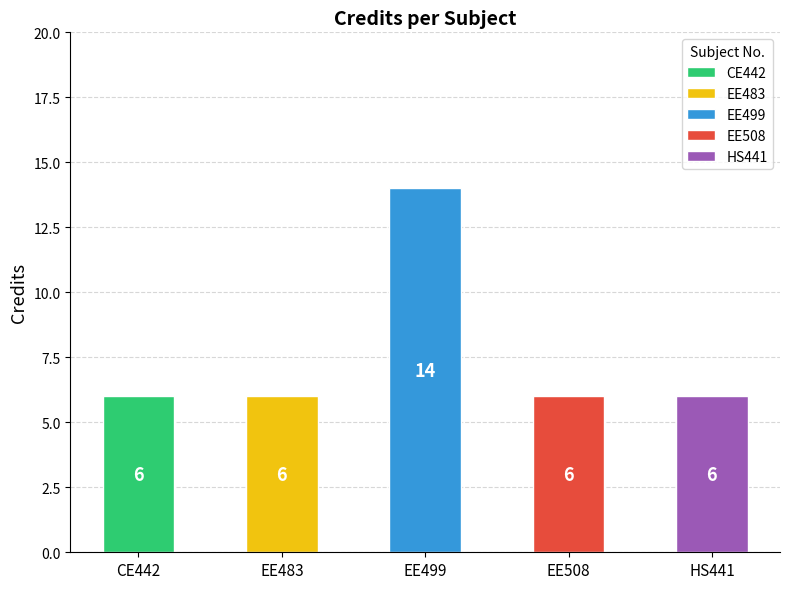

What is the difference between the maximum and minimum values?

8